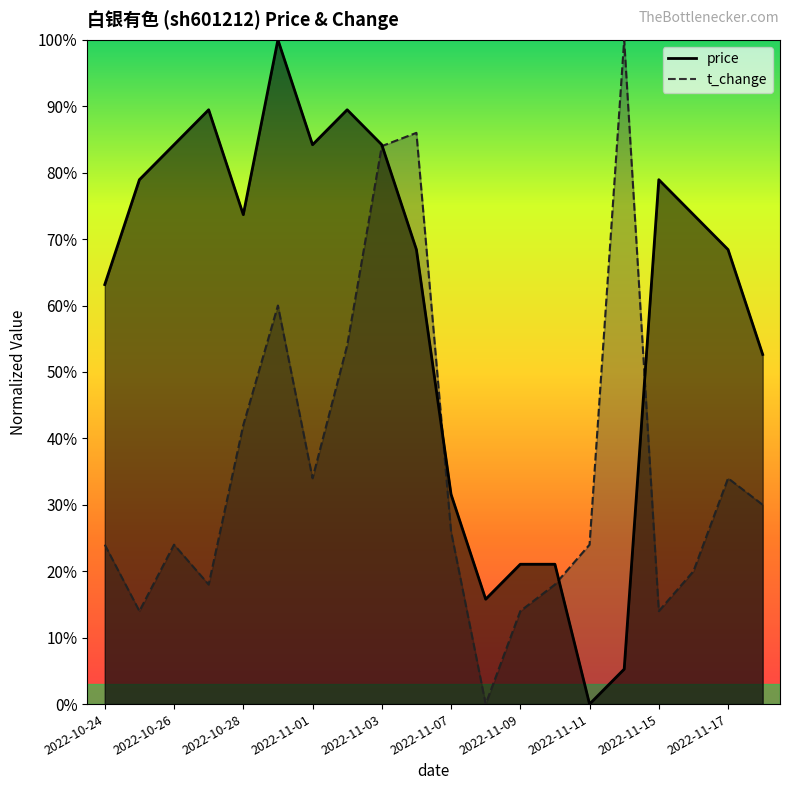

In price, how many points are lower than both neighbors (excluding endpoints)?

4